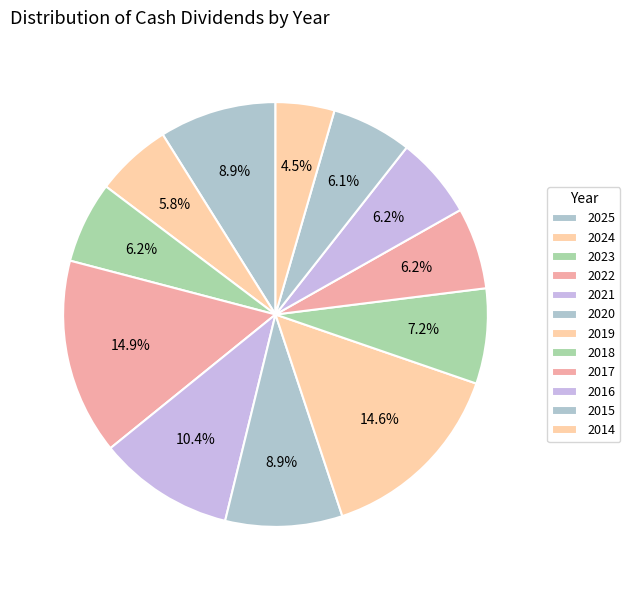

How many slices are in this pie chart?

12